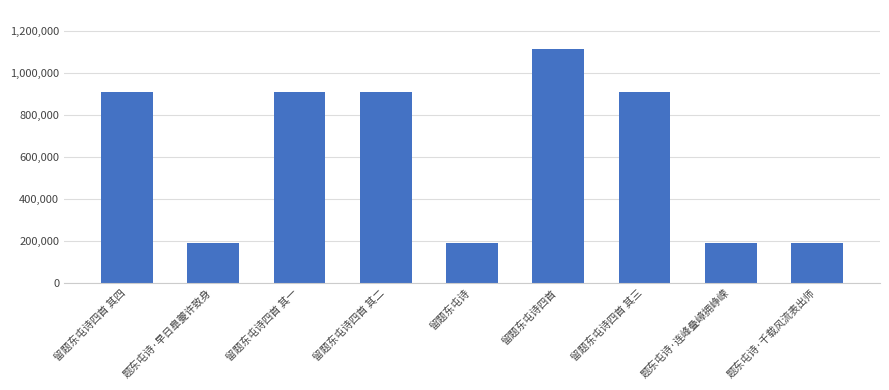

What is the difference between the second highest and second lowest values?

720681